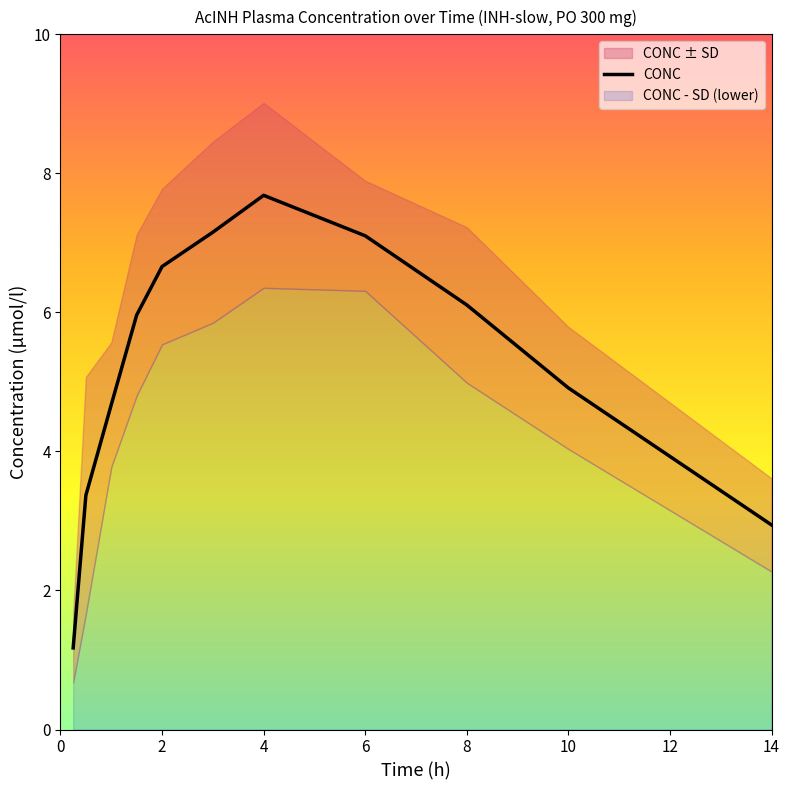

What is the value of the 4th point from the left?

6.0